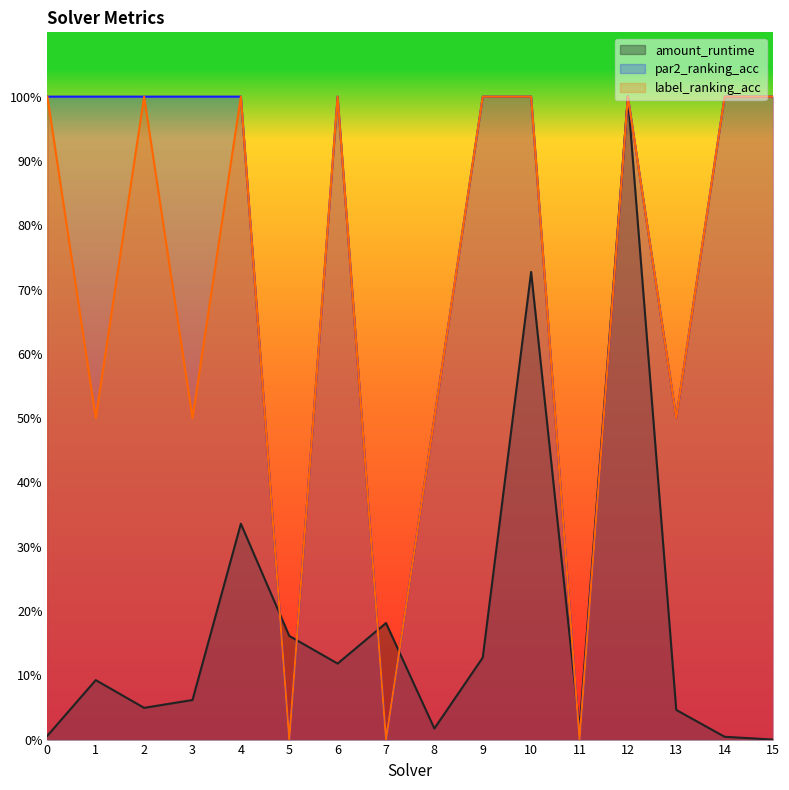

Reading left to right, list all the values displayed in this chart.

amount_runtime: 0=0.0	1=0.1	2=0.0	3=0.1	4=0.3	5=0.2	6=0.1	7=0.2	8=0.0	9=0.1	10=0.7	11=0.0	12=1.0	13=0.0	14=0.0	15=0.0
par2_ranking_acc: 0=1.0	1=1.0	2=1.0	3=1.0	4=1.0	5=0.0	6=1.0	7=0.0	8=0.5	9=1.0	10=1.0	11=0.0	12=1.0	13=0.5	14=1.0	15=1.0
label_ranking_acc: 0=1.0	1=0.5	2=1.0	3=0.5	4=1.0	5=0.0	6=1.0	7=0.0	8=0.5	9=1.0	10=1.0	11=0.0	12=1.0	13=0.5	14=1.0	15=1.0